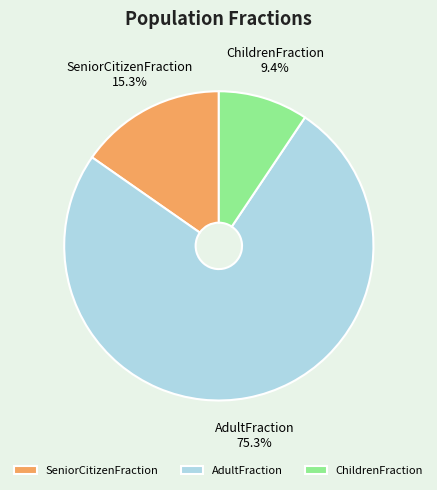

To the nearest percent, what portion does AdultFraction represent?

75%